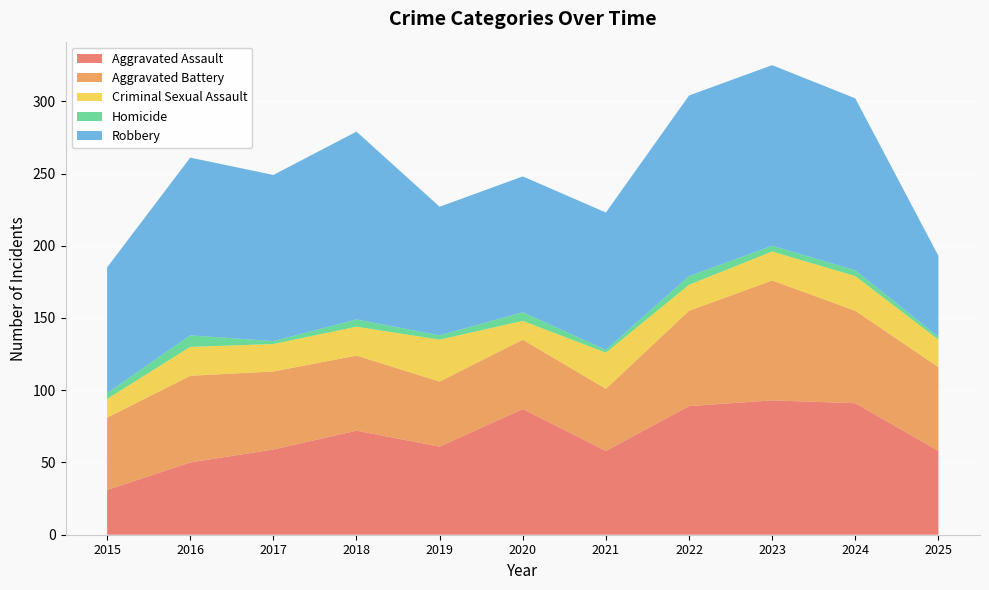

Reading left to right, what are all the values shown in this chart?

Aggravated Assault: 31	50	59	72	61	87	58	89	93	91	58
Aggravated Battery: 50	60	54	52	45	48	43	66	83	64	58
Criminal Sexual Assault: 13	20	19	20	29	13	25	18	20	24	19
Homicide: 4	8	2	5	3	6	2	6	4	4	2
Robbery: 87	123	115	130	89	94	95	125	125	119	56